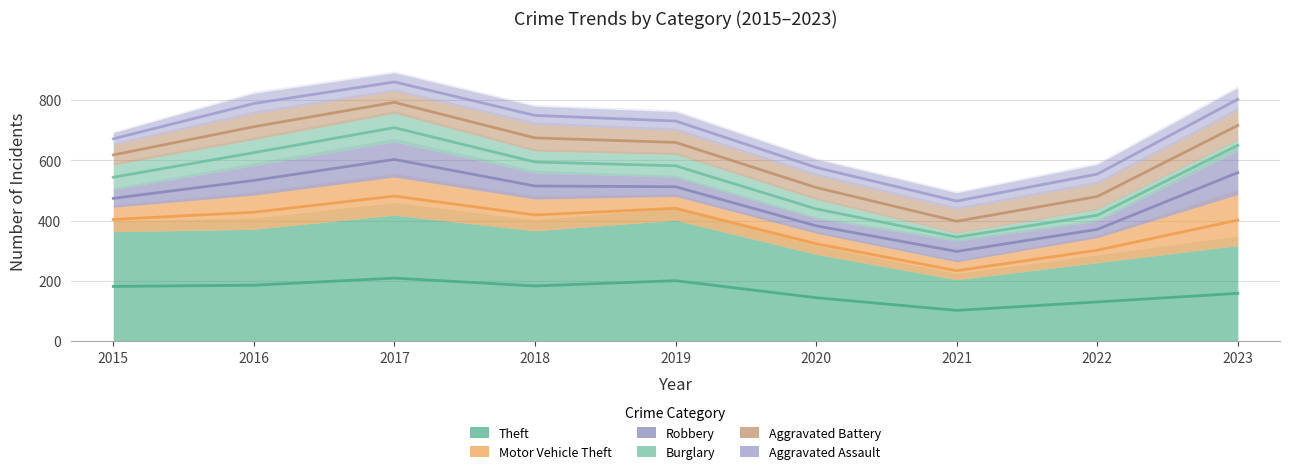

What is the sum of all Theft values?

2988